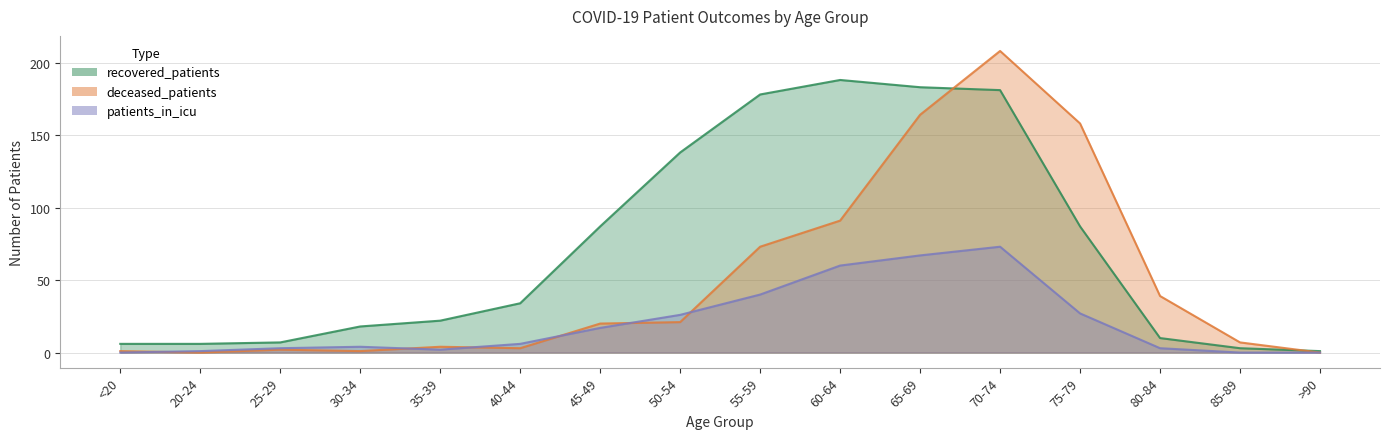

Reading right to left, what are all the values shown in this chart?

recovered_patients: 1	3	10	87	181	183	188	178	138	87	34	22	18	7	6	6
deceased_patients: 0	7	39	158	208	164	91	73	21	20	3	4	1	2	0	1
patients_in_icu: 0	0	3	27	73	67	60	40	26	17	6	2	4	3	1	0